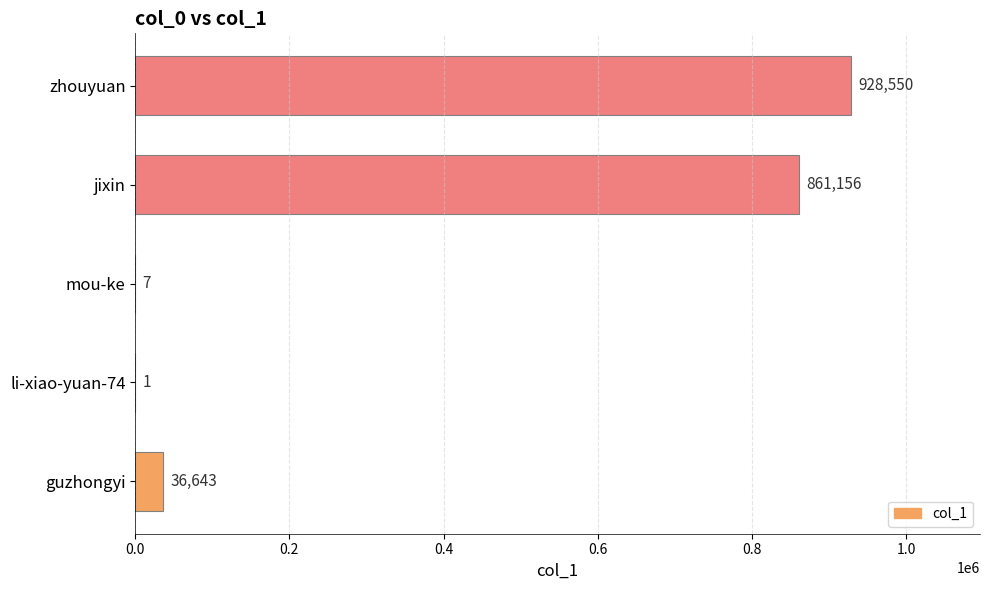

Count the number of data series in this chart.

1